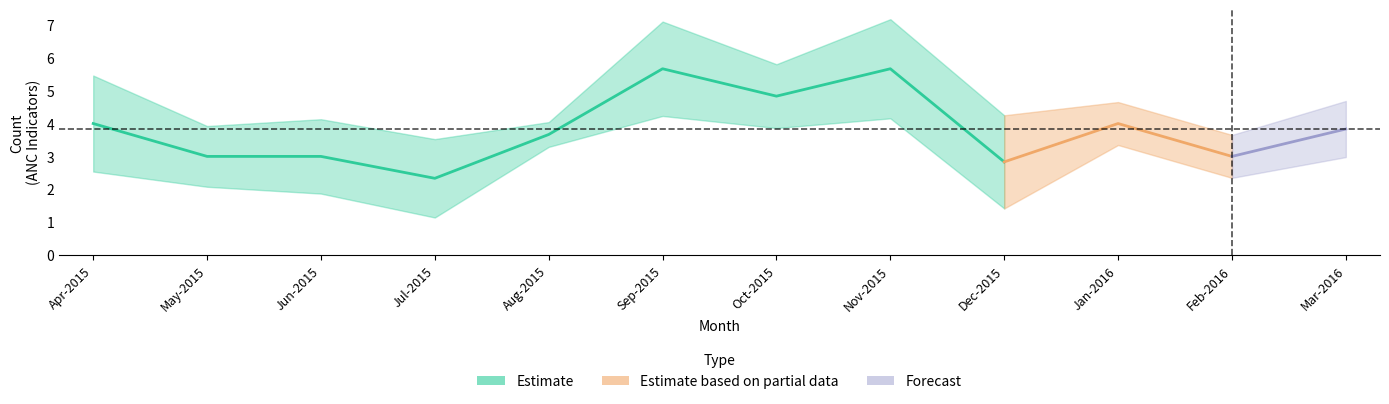

What is the spread (max minus min) of values at 11?

3